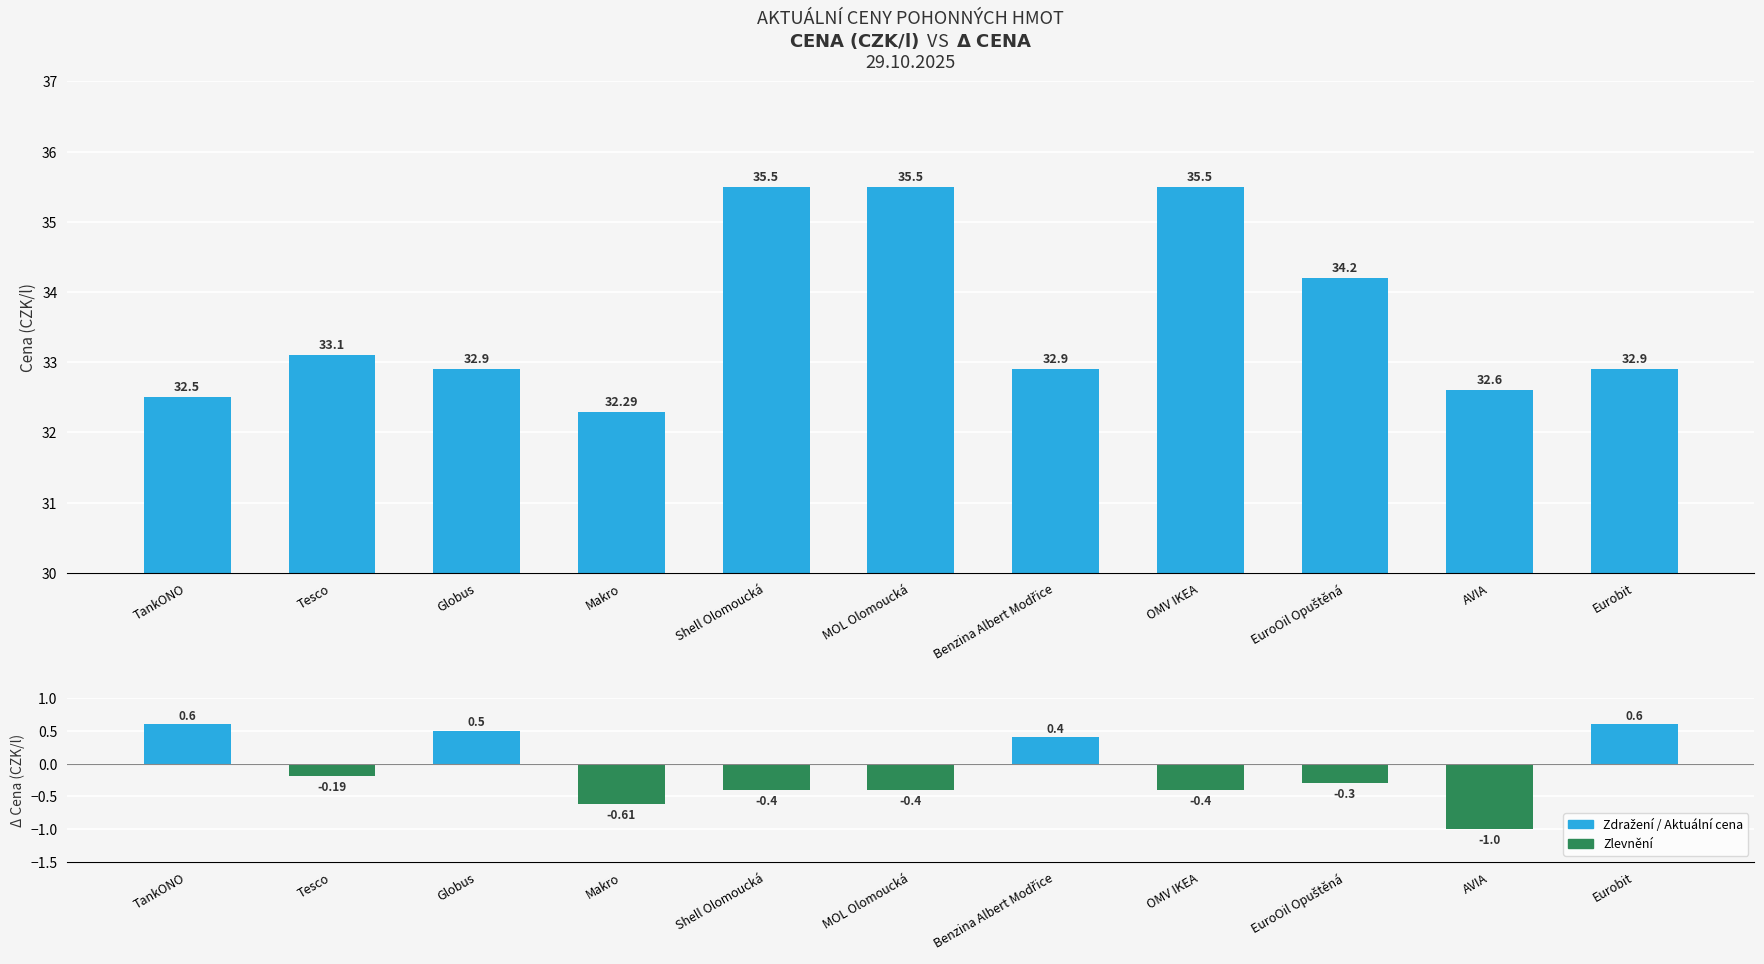

What is the maximum value shown in the chart?

35.5